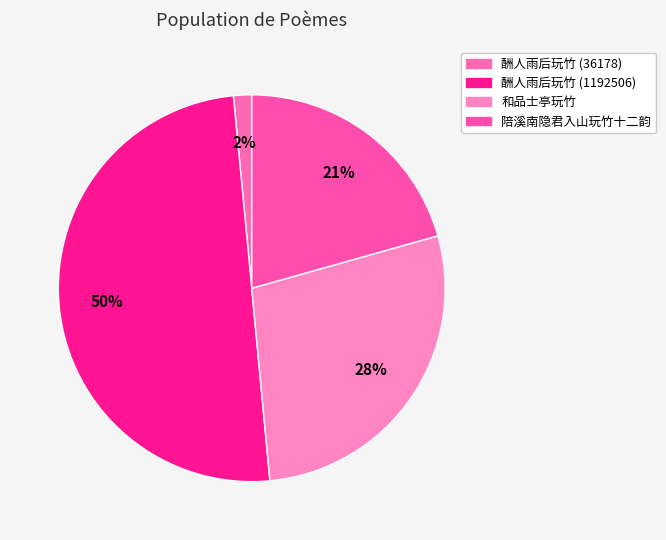

Which slice is the largest?

酬人雨后玩竹 (1192506)